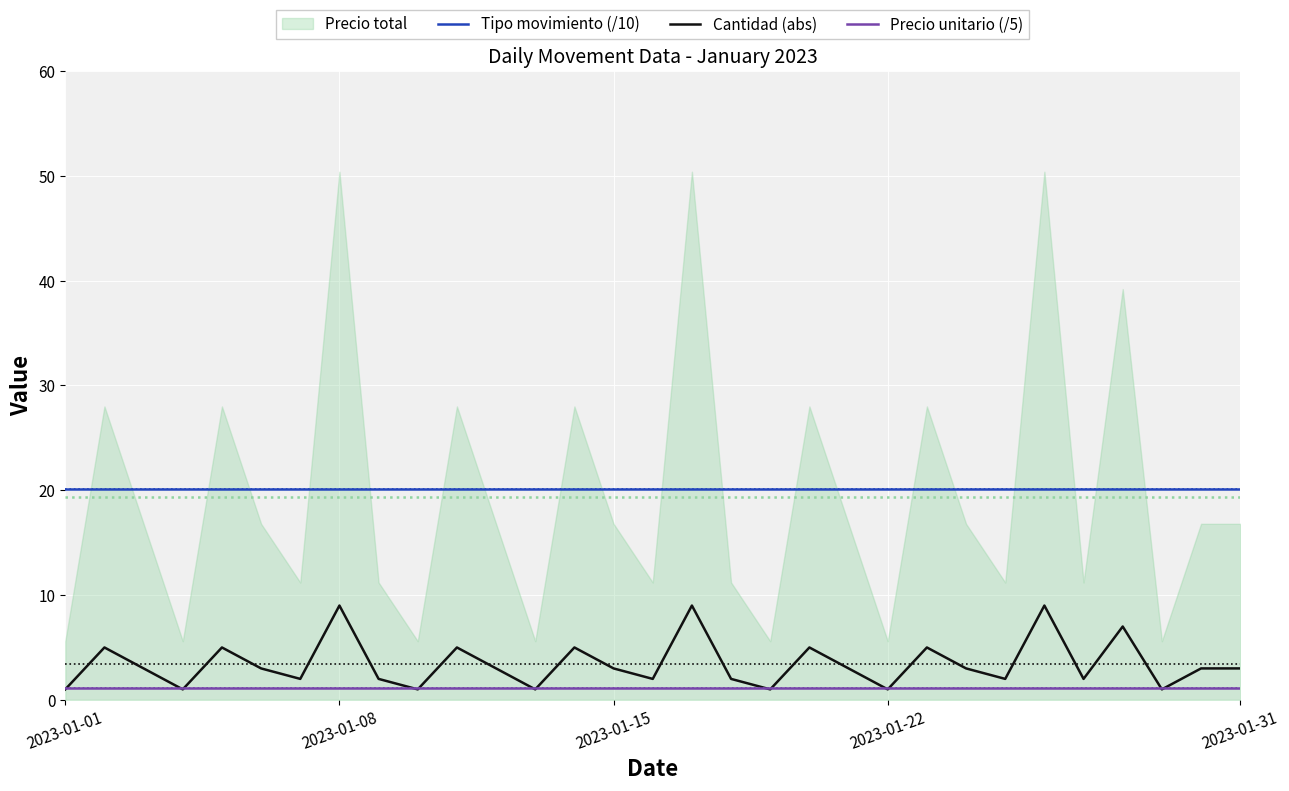

True or false: Precio unitario (/5) has a value of 1.1 at 17.

True